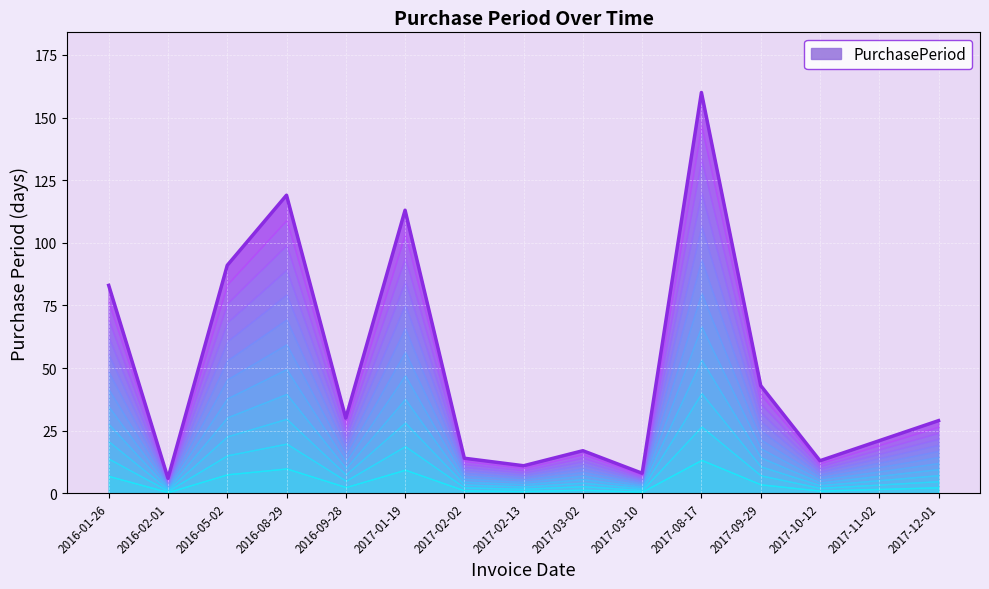

What is the difference between the maximum and minimum values?

154